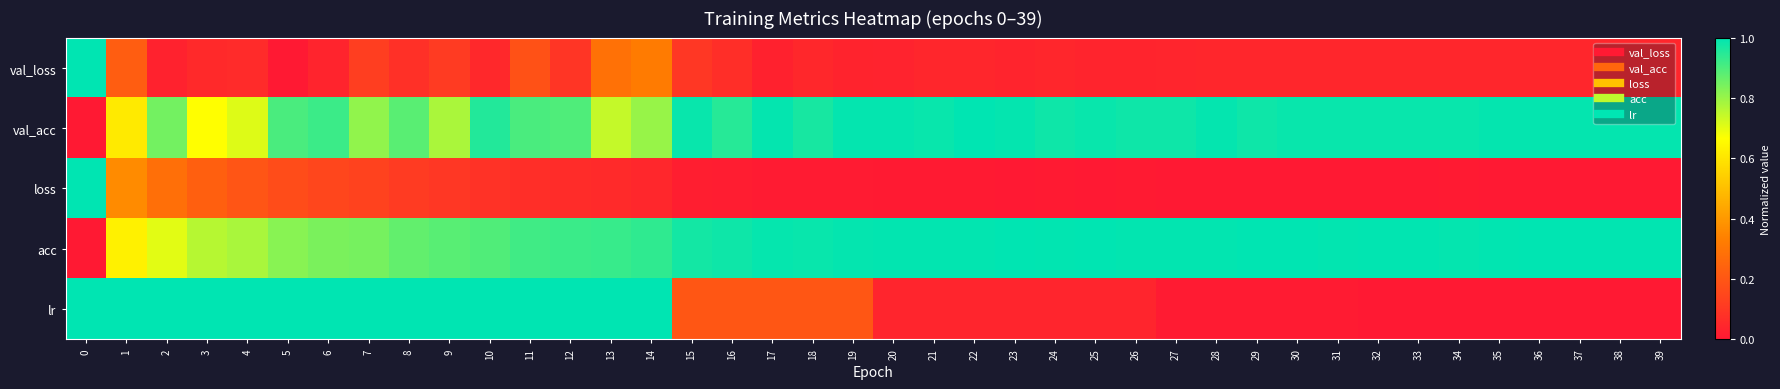

Reading right to left, what are all the values shown in this chart?

val_loss: 39=0.0	38=0.0	37=0.0	36=0.0	35=0.0	34=0.0	33=0.0	32=0.0	31=0.0	30=0.0	29=0.0	28=0.0	27=0.0	26=0.0	25=0.0	24=0.0	23=0.0	22=0.0	21=0.0	20=0.0	19=0.0	18=0.0	17=0.0	16=0.1	15=0.1	14=0.3	13=0.3	12=0.1	11=0.2	10=0.0	9=0.1	8=0.1	7=0.1	6=0.0	5=0.0	4=0.1	3=0.1	2=0.0	1=0.2	0=1.0
val_acc: 39=1.0	38=1.0	37=1.0	36=1.0	35=1.0	34=1.0	33=1.0	32=1.0	31=1.0	30=1.0	29=1.0	28=1.0	27=1.0	26=1.0	25=1.0	24=1.0	23=1.0	22=1.0	21=1.0	20=1.0	19=1.0	18=1.0	17=1.0	16=0.9	15=1.0	14=0.8	13=0.7	12=0.9	11=0.9	10=1.0	9=0.8	8=0.9	7=0.8	6=0.9	5=0.9	4=0.7	3=0.7	2=0.8	1=0.6	0=0.0
loss: 39=0.0	38=0.0	37=0.0	36=0.0	35=0.0	34=0.0	33=0.0	32=0.0	31=0.0	30=0.0	29=0.0	28=0.0	27=0.0	26=0.0	25=0.0	24=0.0	23=0.0	22=0.0	21=0.0	20=0.0	19=0.0	18=0.0	17=0.0	16=0.0	15=0.0	14=0.0	13=0.1	12=0.1	11=0.1	10=0.1	9=0.1	8=0.1	7=0.1	6=0.1	5=0.2	4=0.2	3=0.2	2=0.3	1=0.4	0=1.0
acc: 39=1.0	38=1.0	37=1.0	36=1.0	35=1.0	34=1.0	33=1.0	32=1.0	31=1.0	30=1.0	29=1.0	28=1.0	27=1.0	26=1.0	25=1.0	24=1.0	23=1.0	22=1.0	21=1.0	20=1.0	19=1.0	18=1.0	17=1.0	16=1.0	15=1.0	14=0.9	13=0.9	12=0.9	11=0.9	10=0.9	9=0.9	8=0.9	7=0.8	6=0.8	5=0.8	4=0.8	3=0.8	2=0.7	1=0.6	0=0.0
lr: 39=0.0	38=0.0	37=0.0	36=0.0	35=0.0	34=0.0	33=0.0	32=0.0	31=0.0	30=0.0	29=0.0	28=0.0	27=0.0	26=0.0	25=0.0	24=0.0	23=0.0	22=0.0	21=0.0	20=0.0	19=0.2	18=0.2	17=0.2	16=0.2	15=0.2	14=1.0	13=1.0	12=1.0	11=1.0	10=1.0	9=1.0	8=1.0	7=1.0	6=1.0	5=1.0	4=1.0	3=1.0	2=1.0	1=1.0	0=1.0